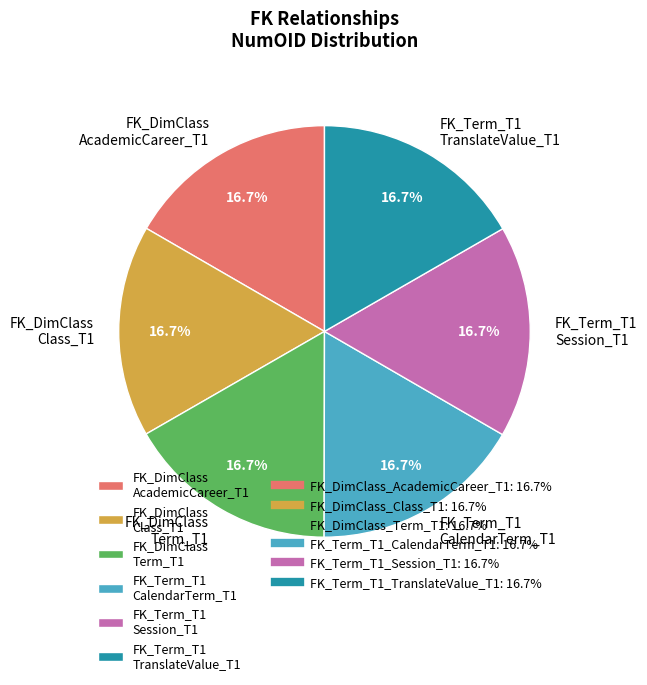

Does any single category account for the majority?

No